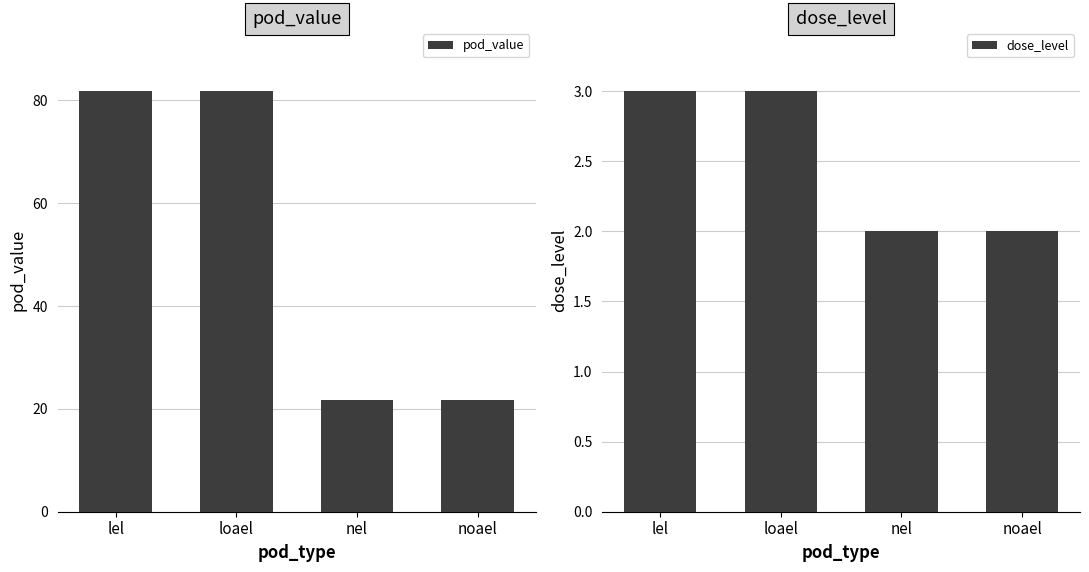

What are all the series names shown in the legend?

pod_value, dose_level